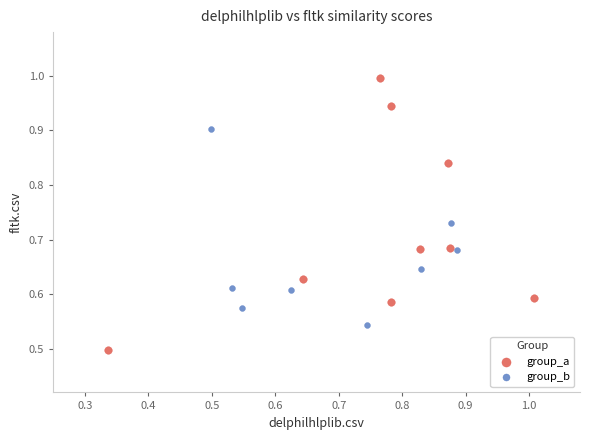

Which series contains the highest Y value?

group_a